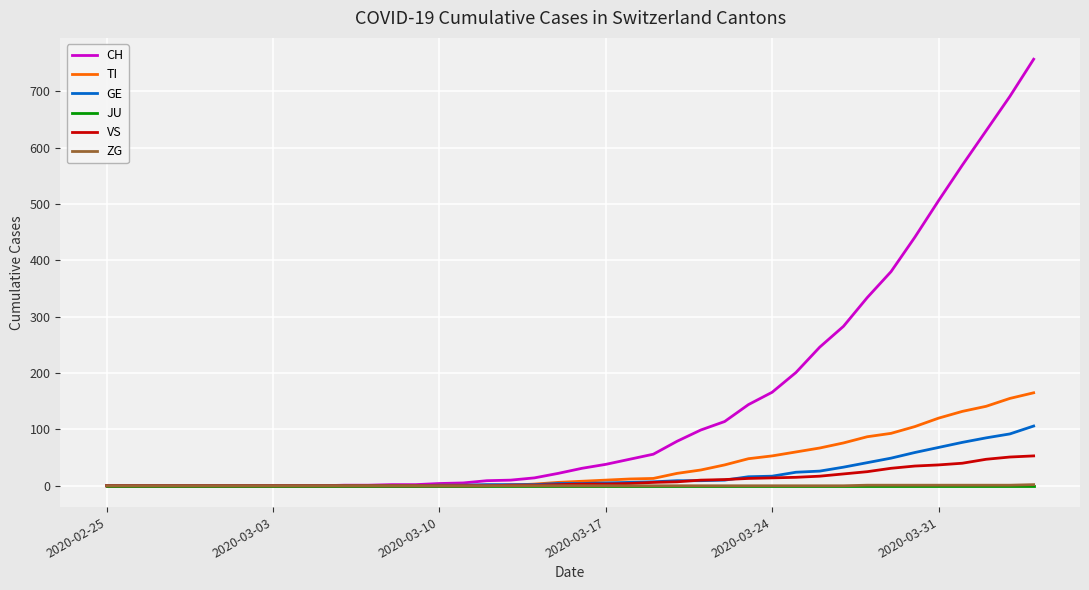

Which series has the largest range (max minus min)?

CH